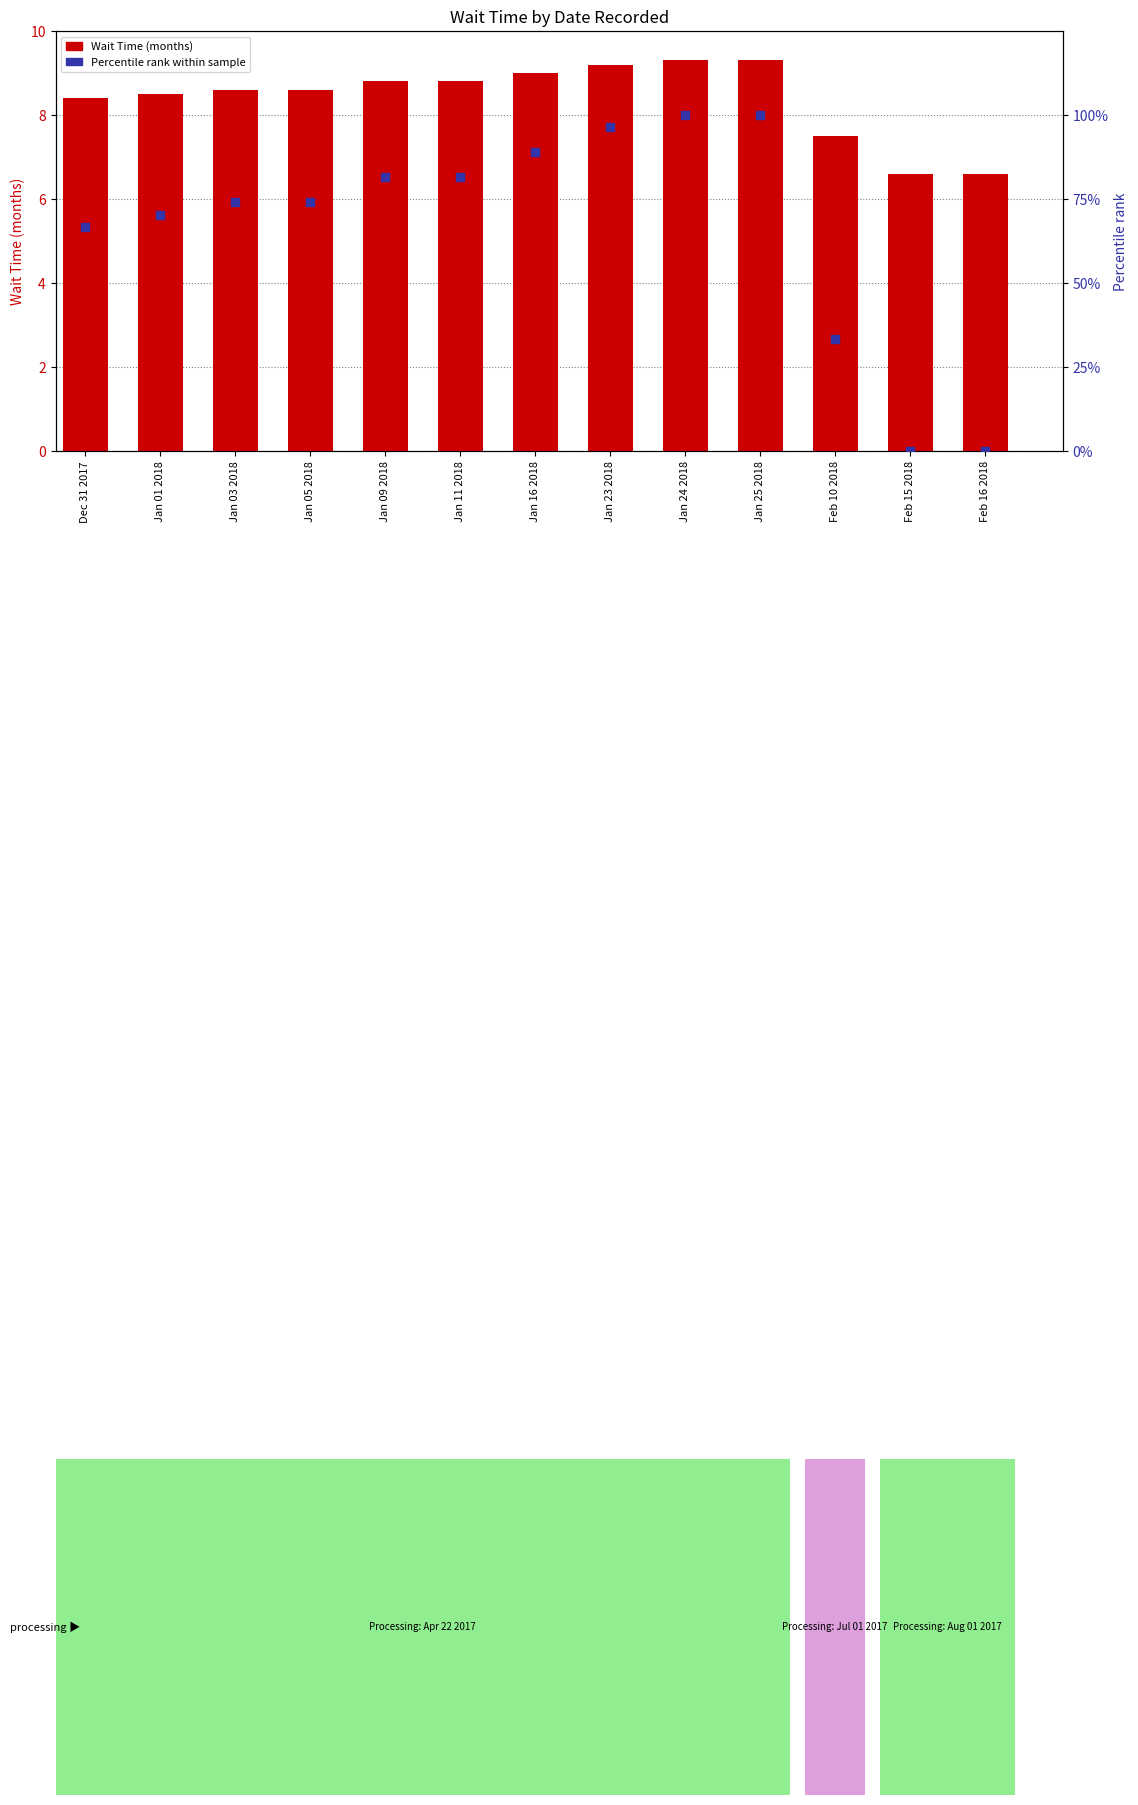

What are all the series names shown in the legend?

Wait Time (months), Percentile rank within sample